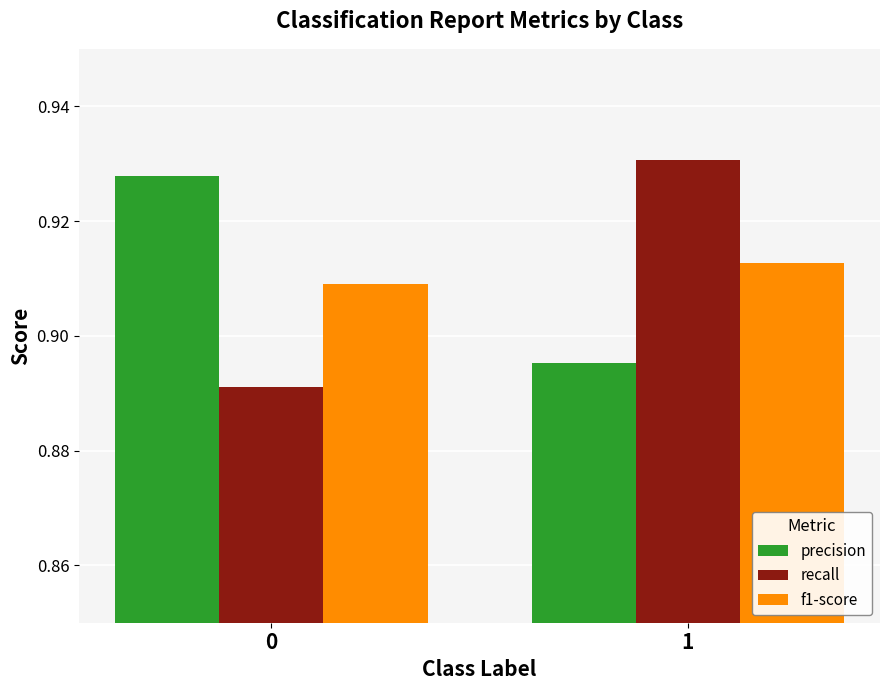

The recall series shows 0.4 at 0. True or false?

False